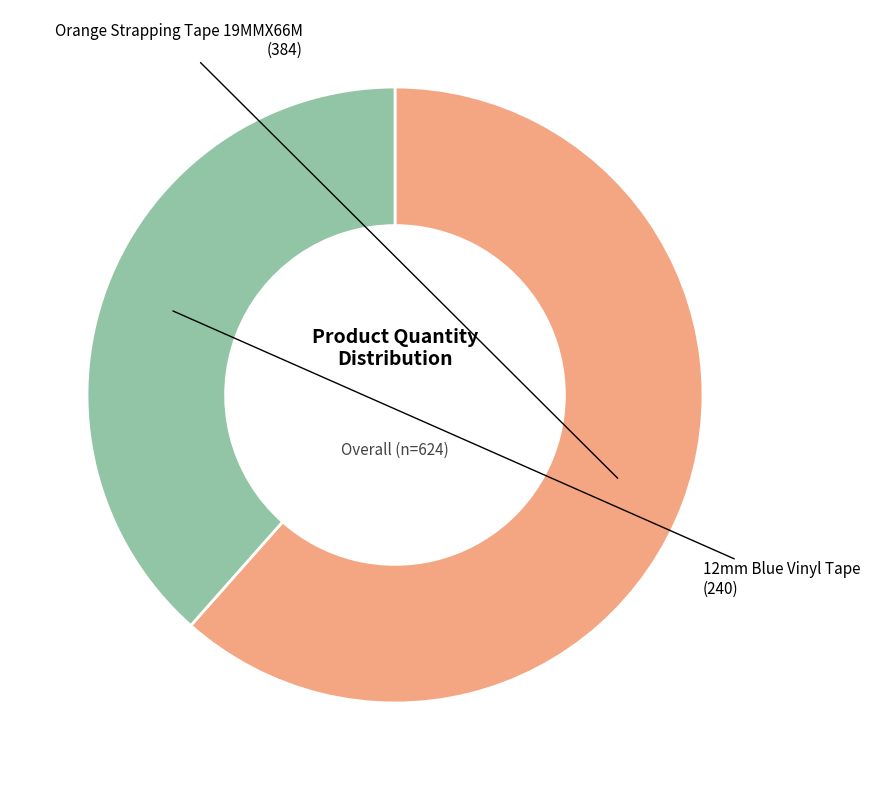

How many slices are in this pie chart?

2